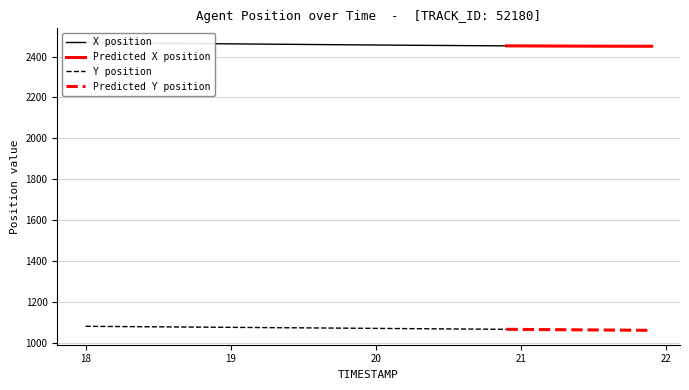

What is the difference between the second highest and second lowest values in the X series?

16.7